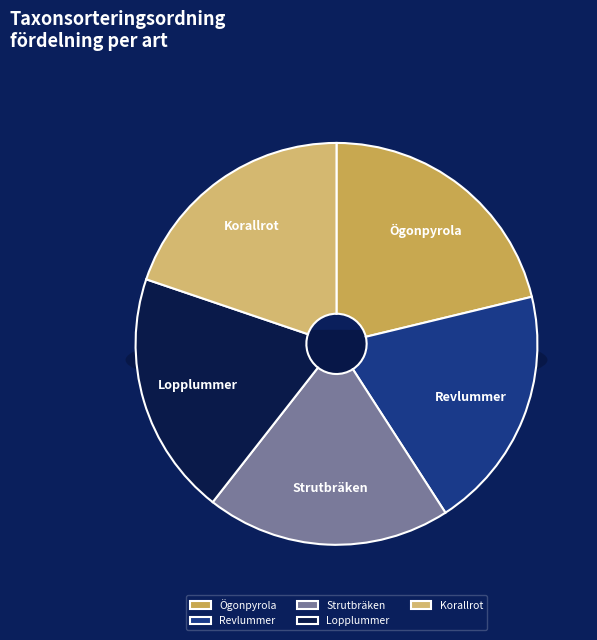

What is the ratio of the value at Revlummer to the value at Ögonpyrola?

0.9